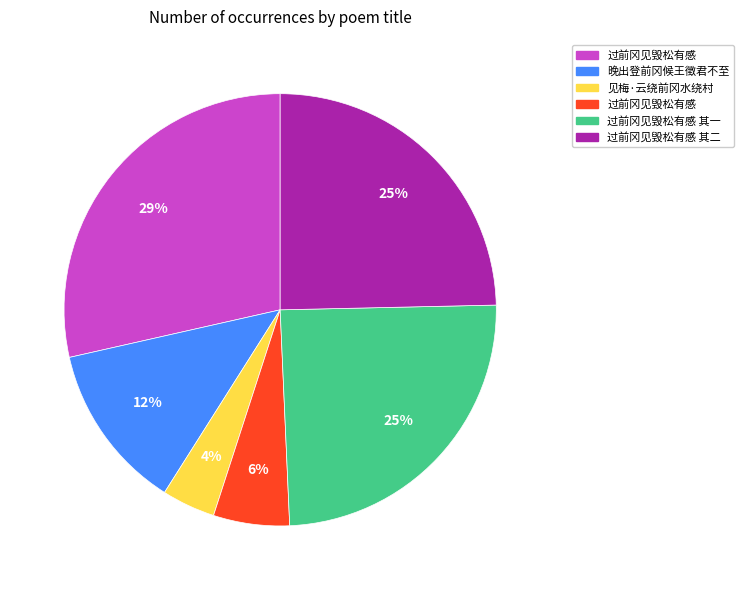

Does any single category account for the majority?

No